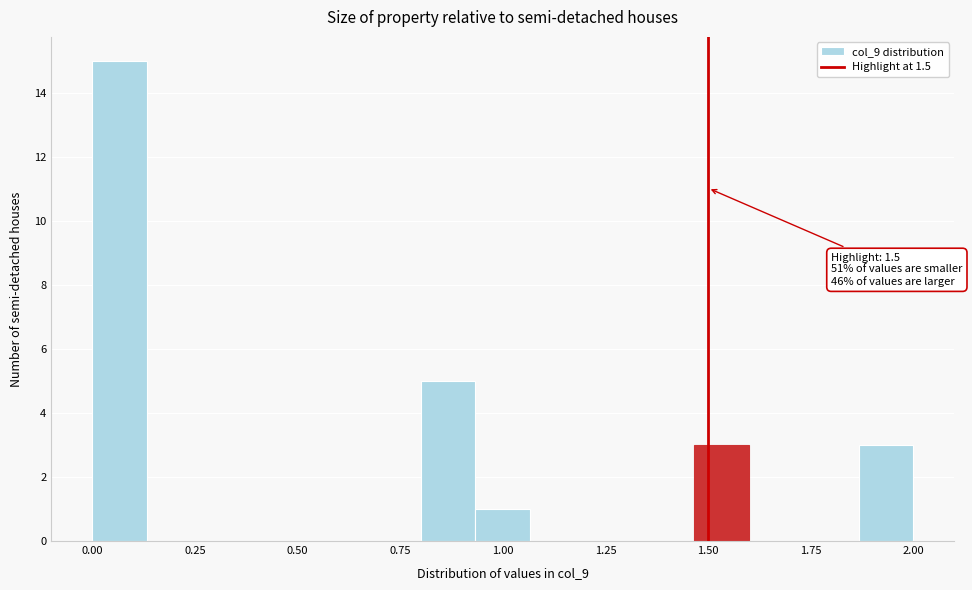

Around what value on the x-axis is the tallest bar? Give the approximate position of its centre, as read against the axis.

0.05